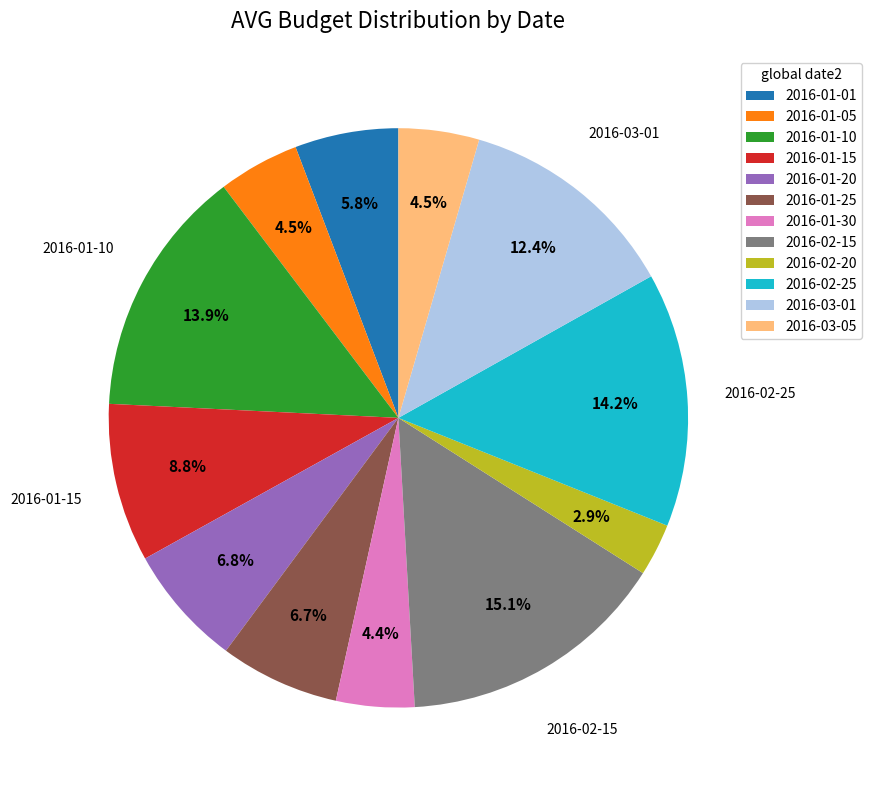

What percentage is the 2016-01-30 slice, to the nearest percent?

4%